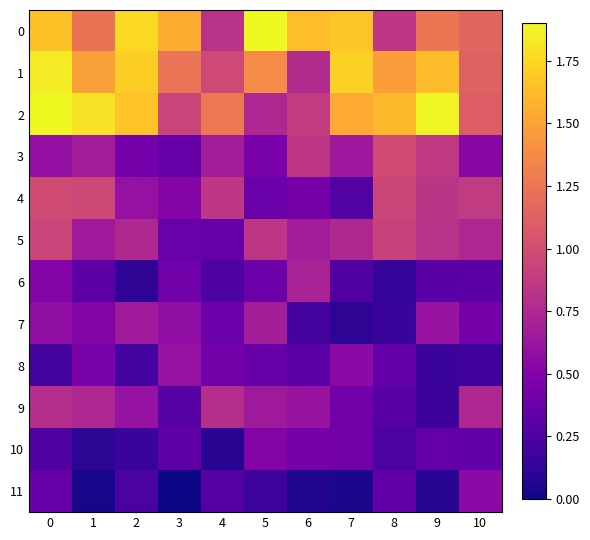

Between 0 and 5, which series saw the biggest shift?

2